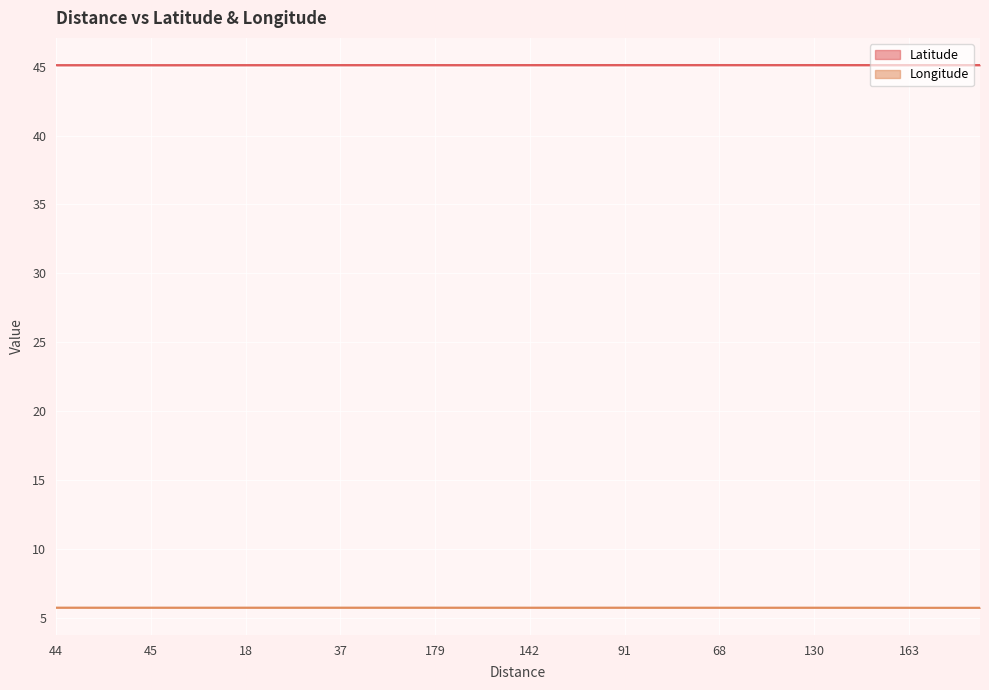

The Latitude series shows 70.3 at 37. True or false?

False